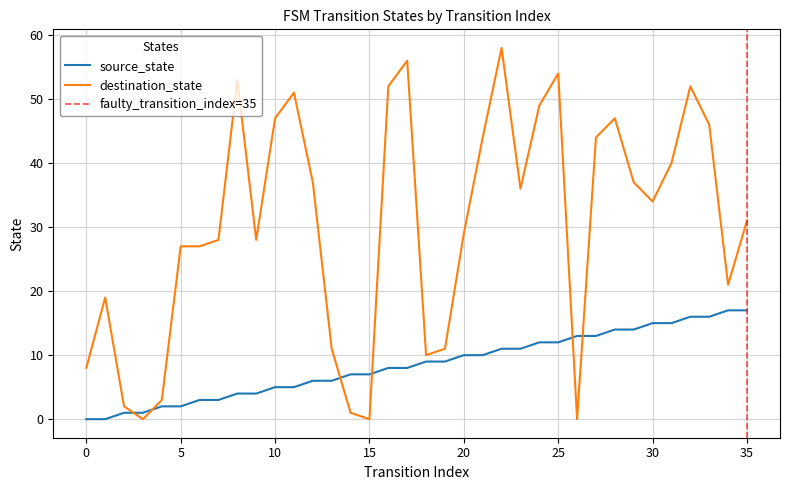

What is the difference between the source_state values at 35 and 14?

10